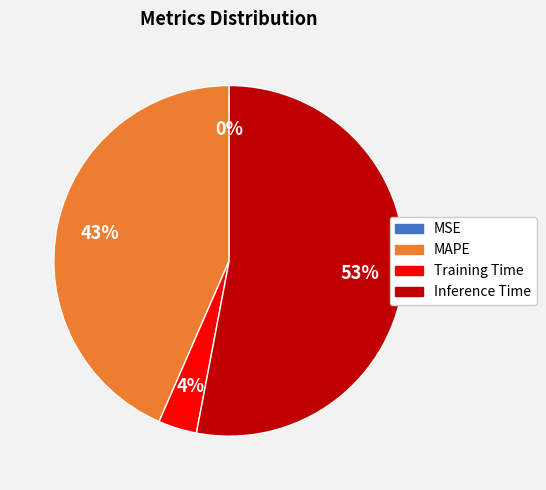

To the nearest percent, what is the combined percentage of Inference Time and MAPE?

96%